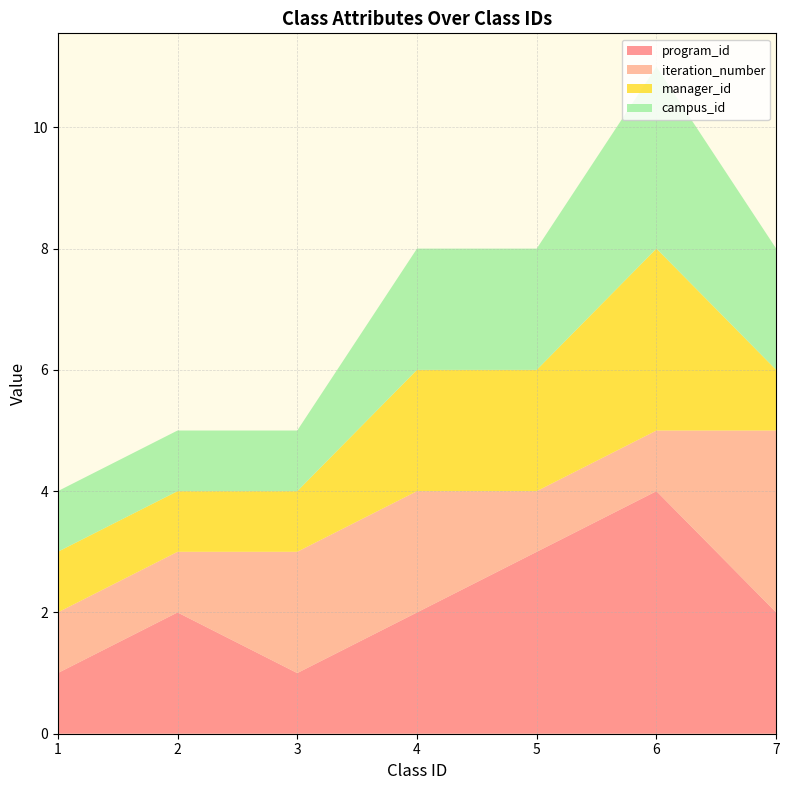

Reading left to right, what are all the values shown in this chart?

program_id: 1	2	1	2	3	4	2
iteration_number: 1	1	2	2	1	1	3
manager_id: 1	1	1	2	2	3	1
campus_id: 1	1	1	2	2	3	2